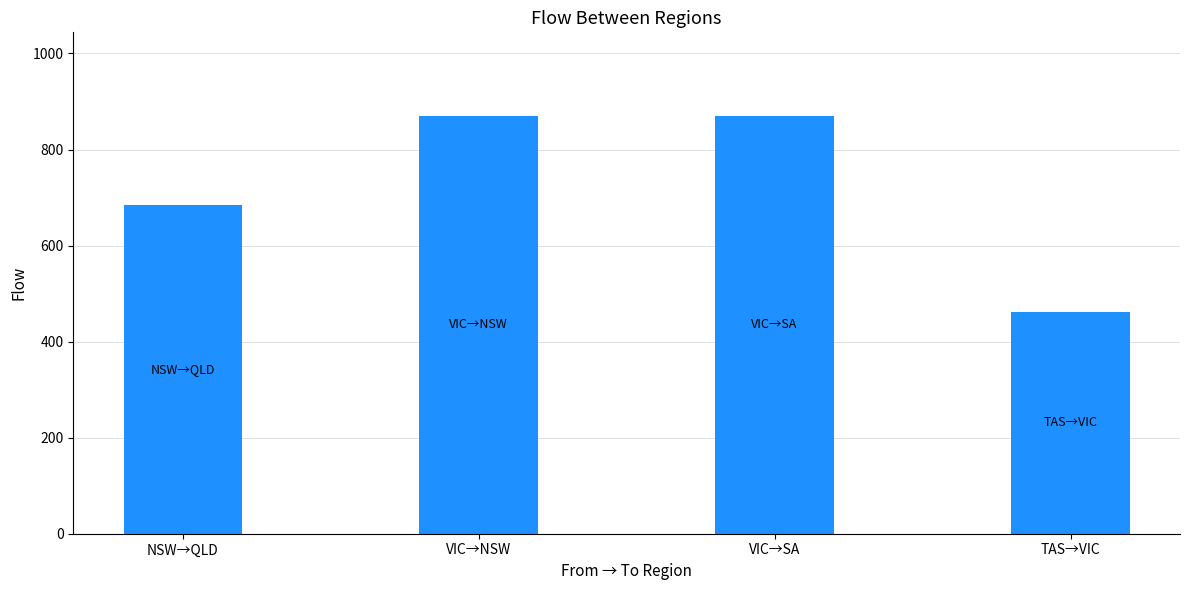

What is the approximate value at NSW→QLD, to the nearest 50?

700